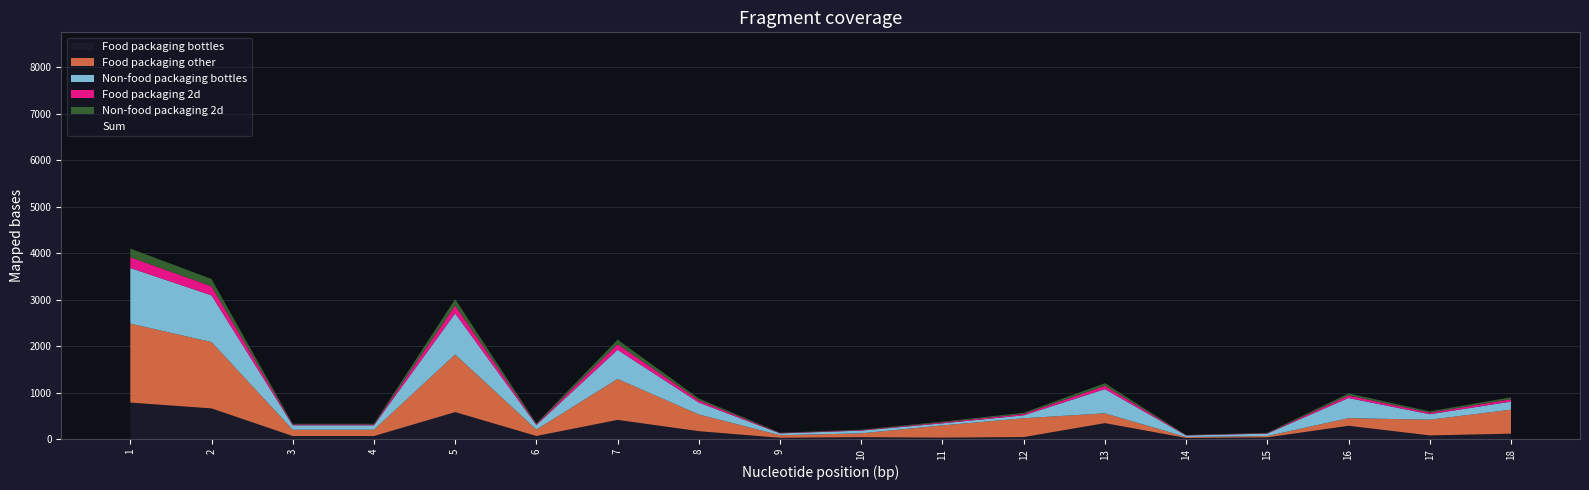

Which series has the largest total across all categories?

Sum